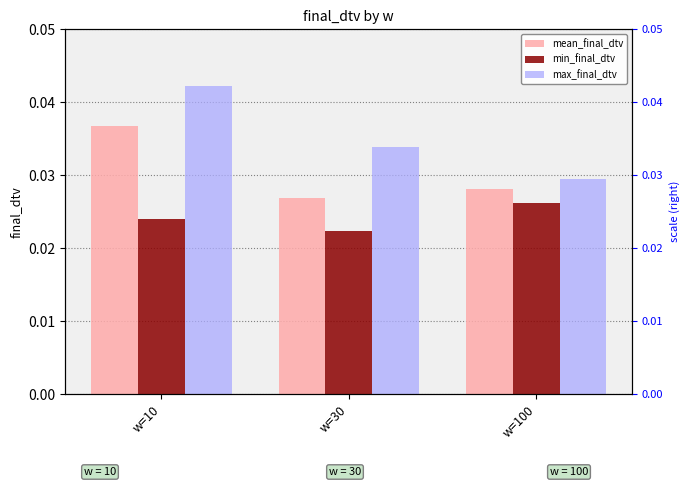

How many groups of bars are there?

3